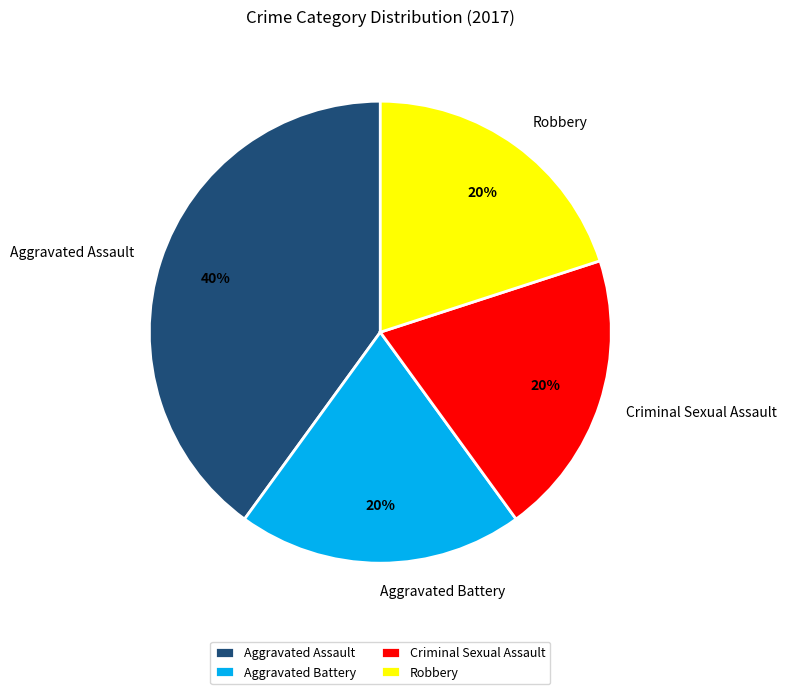

Which slice is the largest?

Aggravated Assault